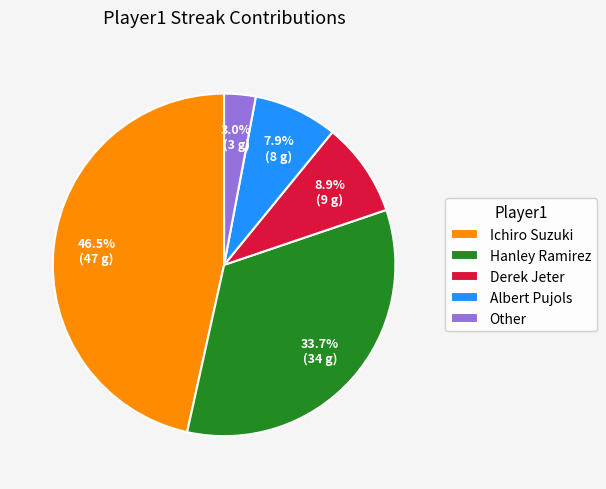

True or false: Albert Pujols accounts for 23% of the total.

False